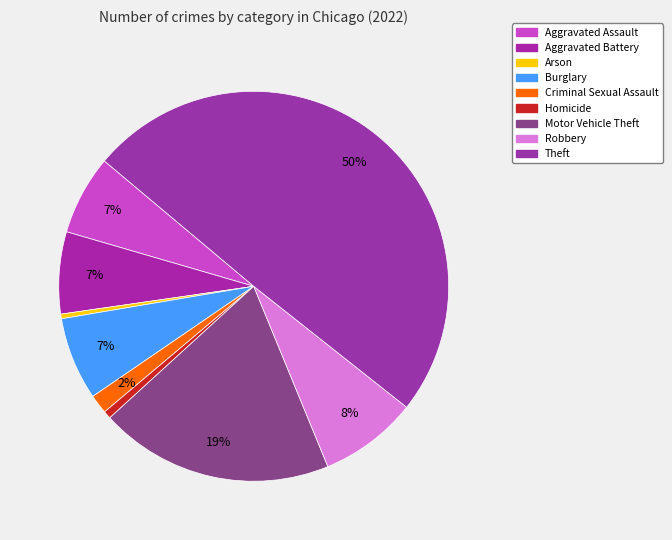

How many slices are in this pie chart?

9